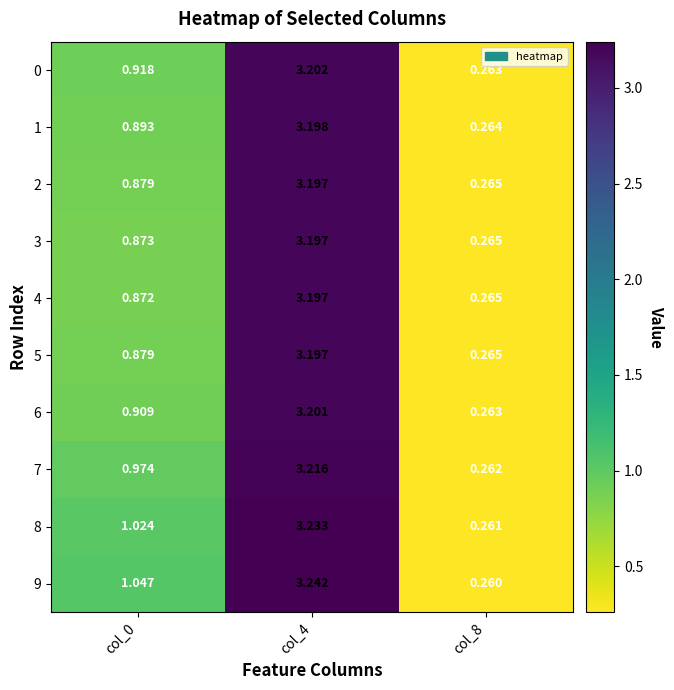

Is the value of 4 at col_0 greater than the value of 7 at col_0?

No